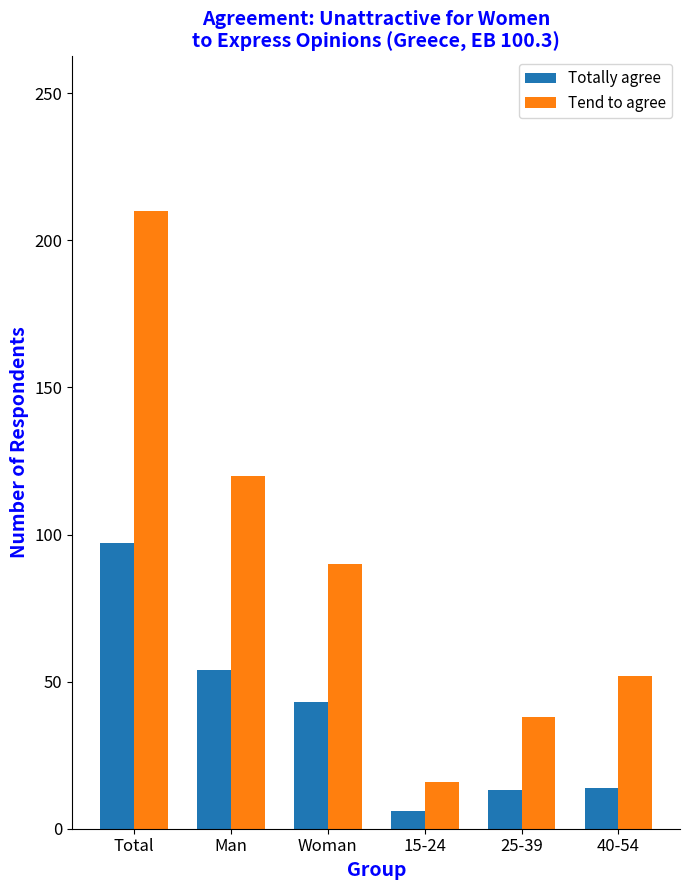

Does the chart contain any negative values?

No